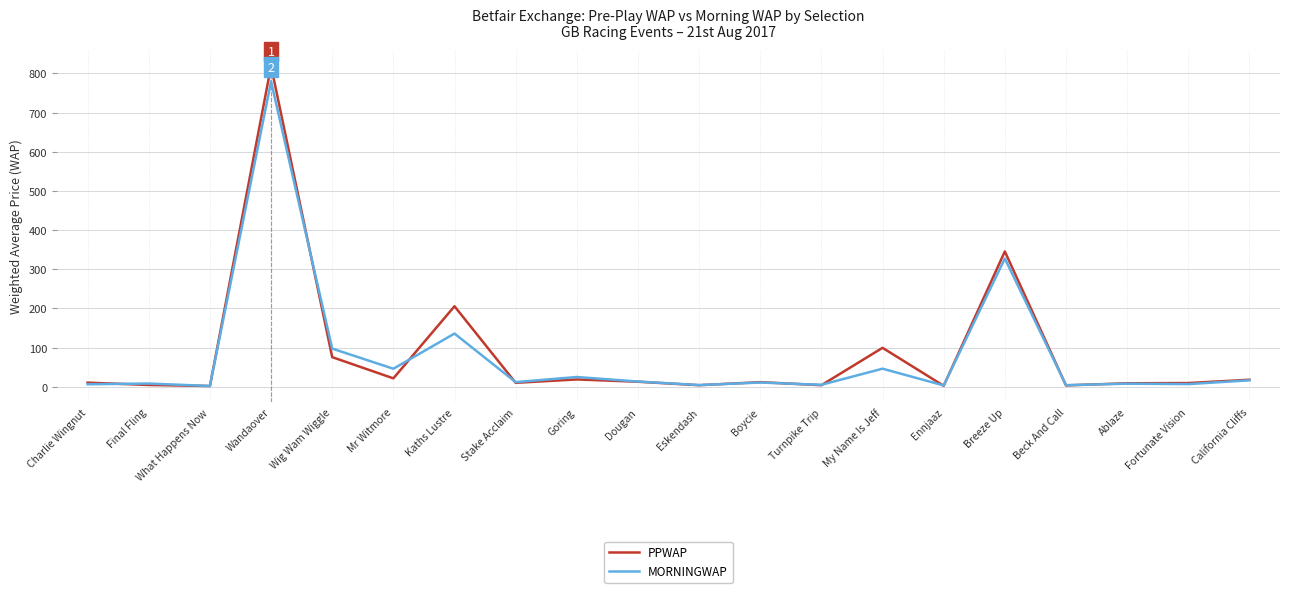

Which category has the highest value across all series?

Wandaover